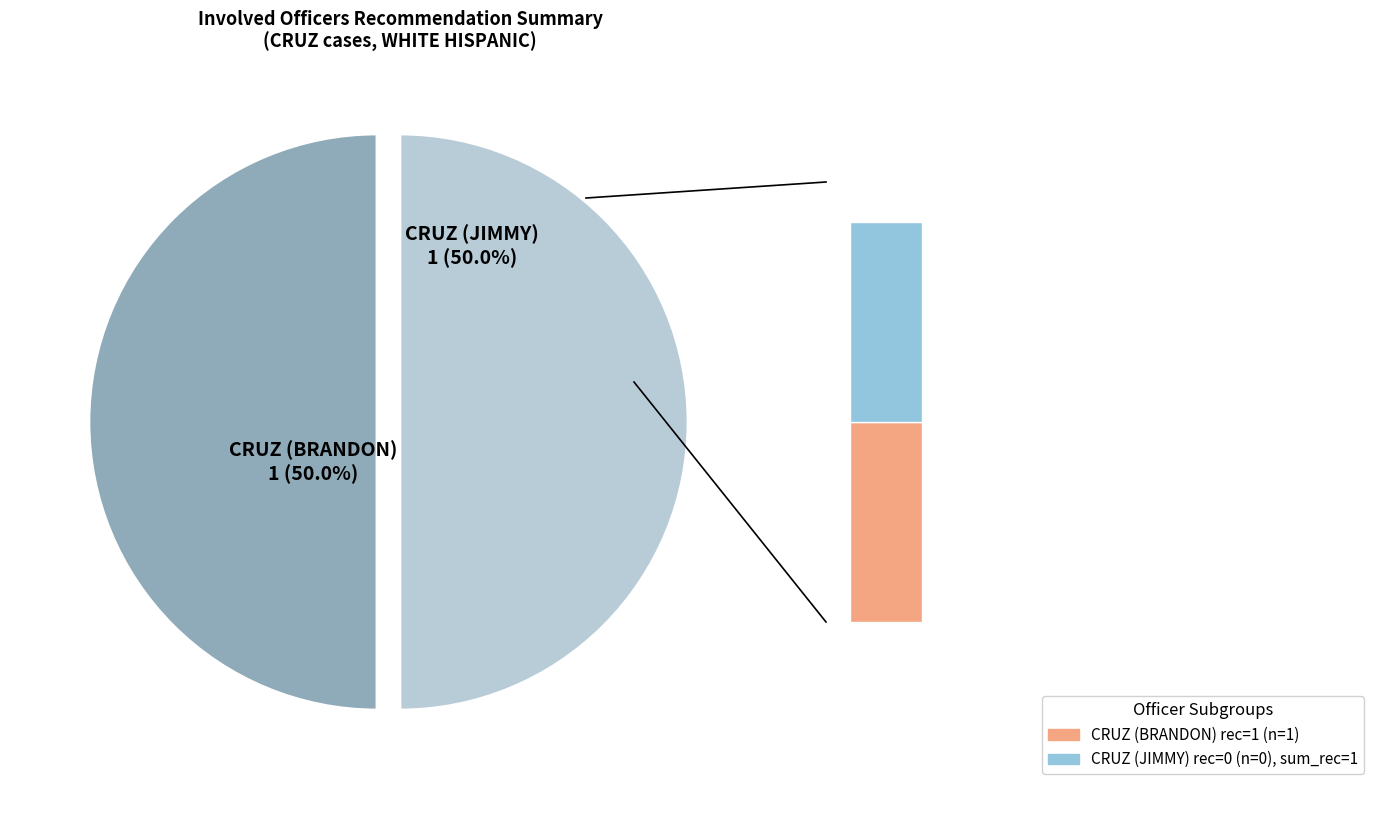

Is it true that 1 is 1% of the pie?

False